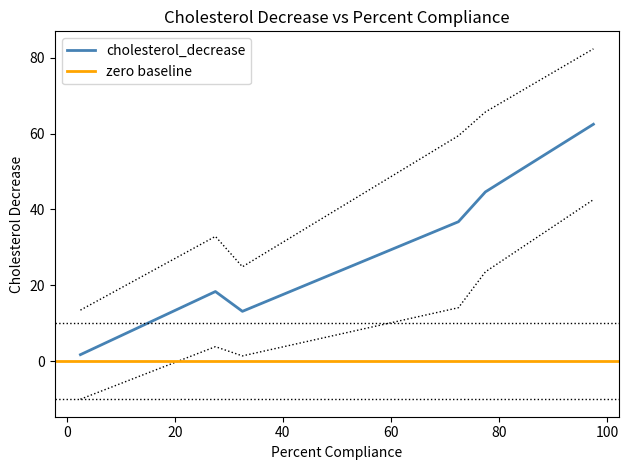

What is the highest value of the cholesterol_decrease series?

62.5